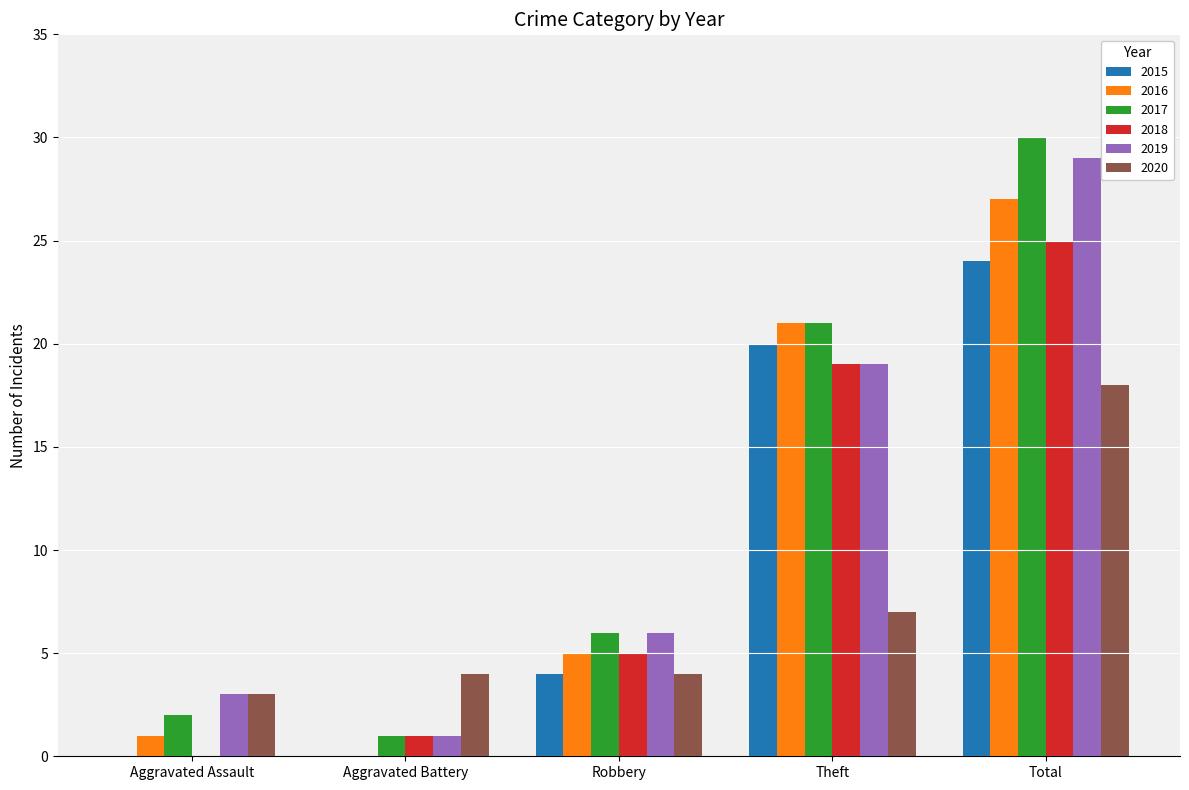

How many groups of bars are there?

5